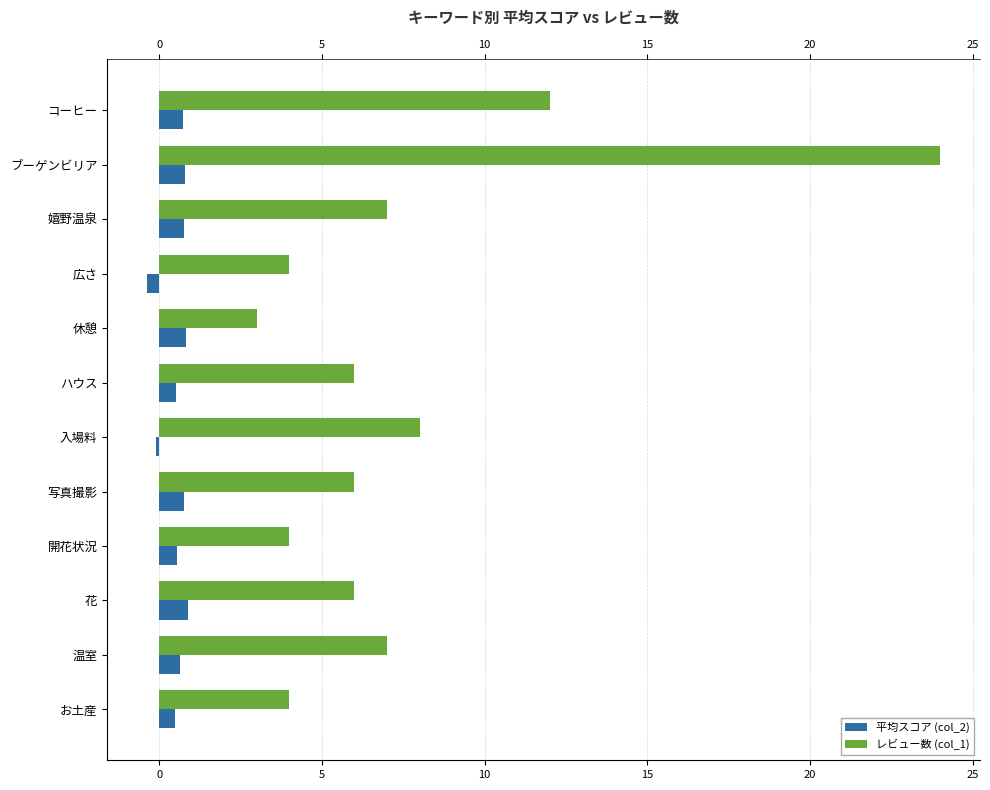

Read the レビュー数 (col_1) value at ハウス.

6.0